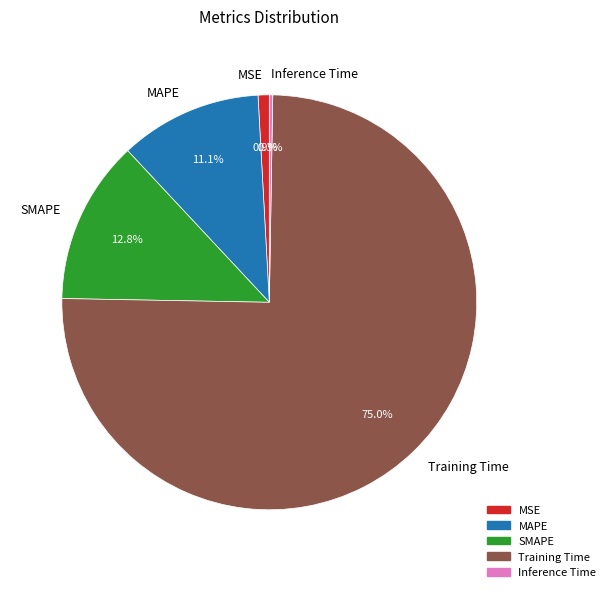

Which has a higher value, MAPE or SMAPE?

SMAPE